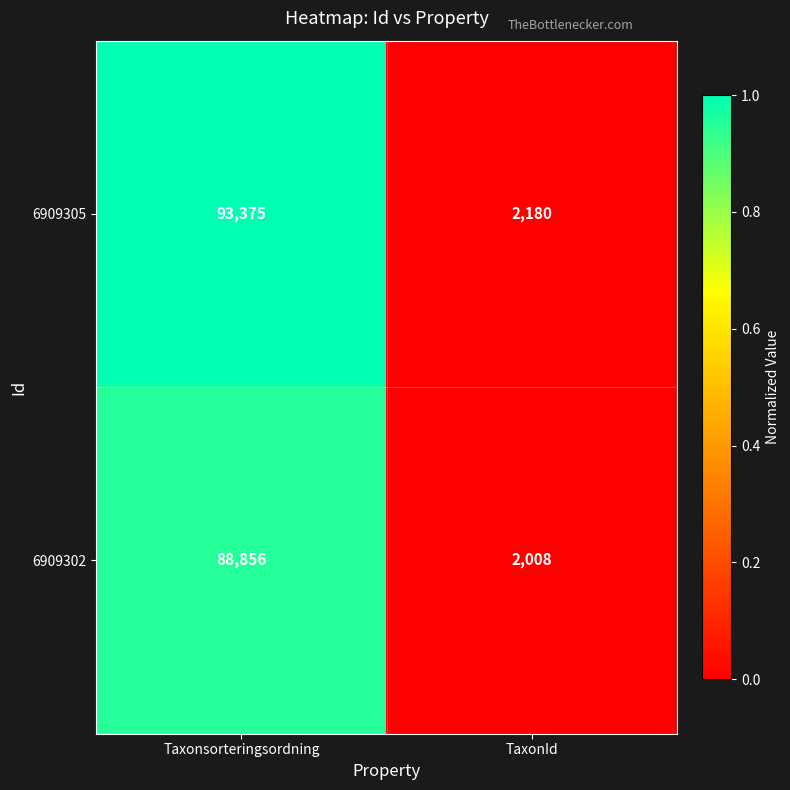

Which label corresponds to the smallest value in the chart?

TaxonId